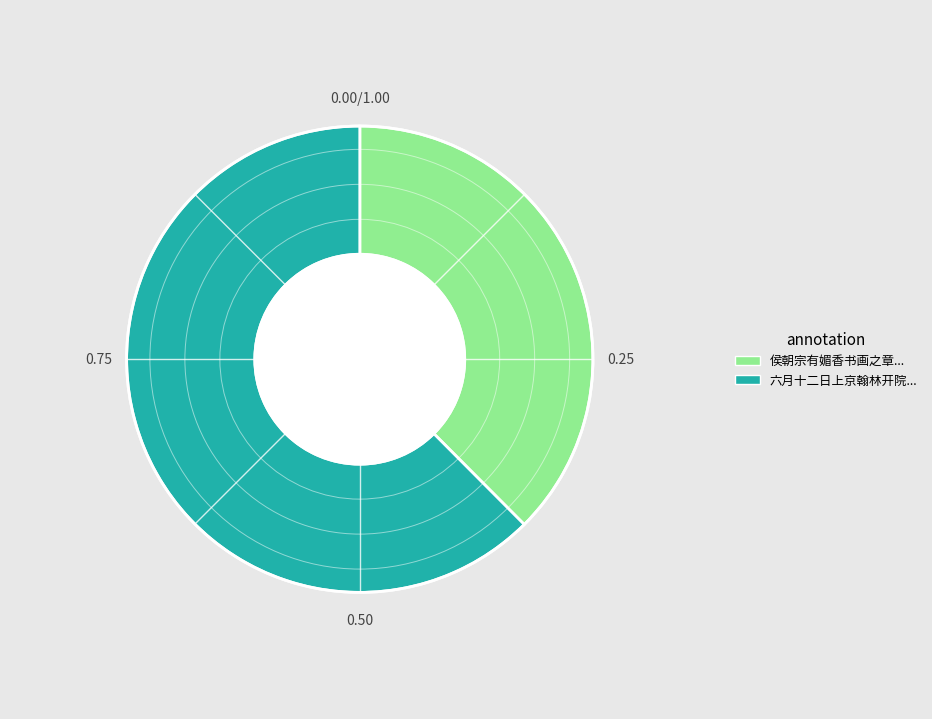

Is there a majority slice in this chart?

Yes